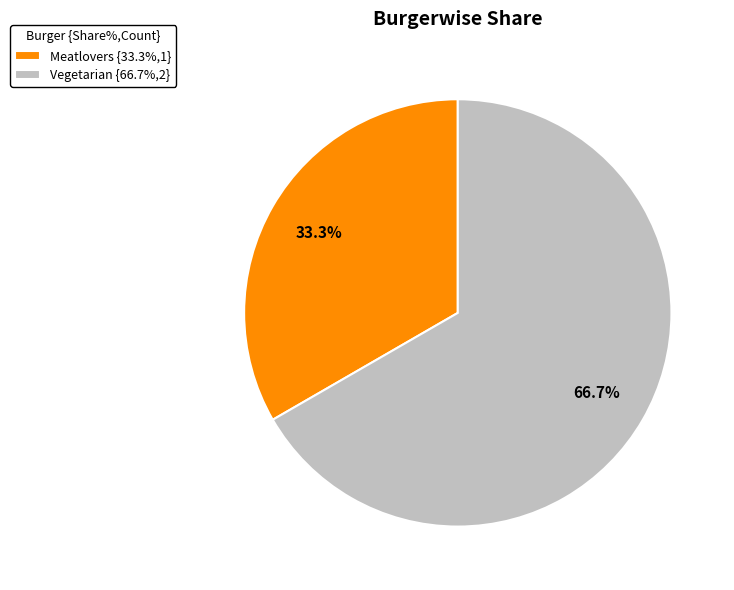

What is the ratio of the value at Vegetarian to the value at Meatlovers?

2.0